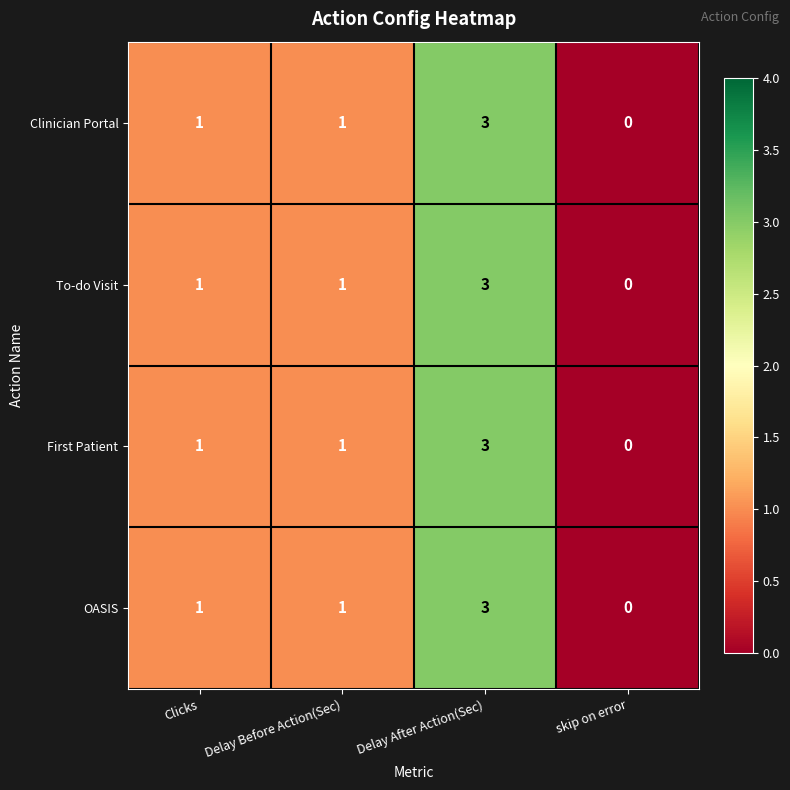

What is the greatest value displayed?

3